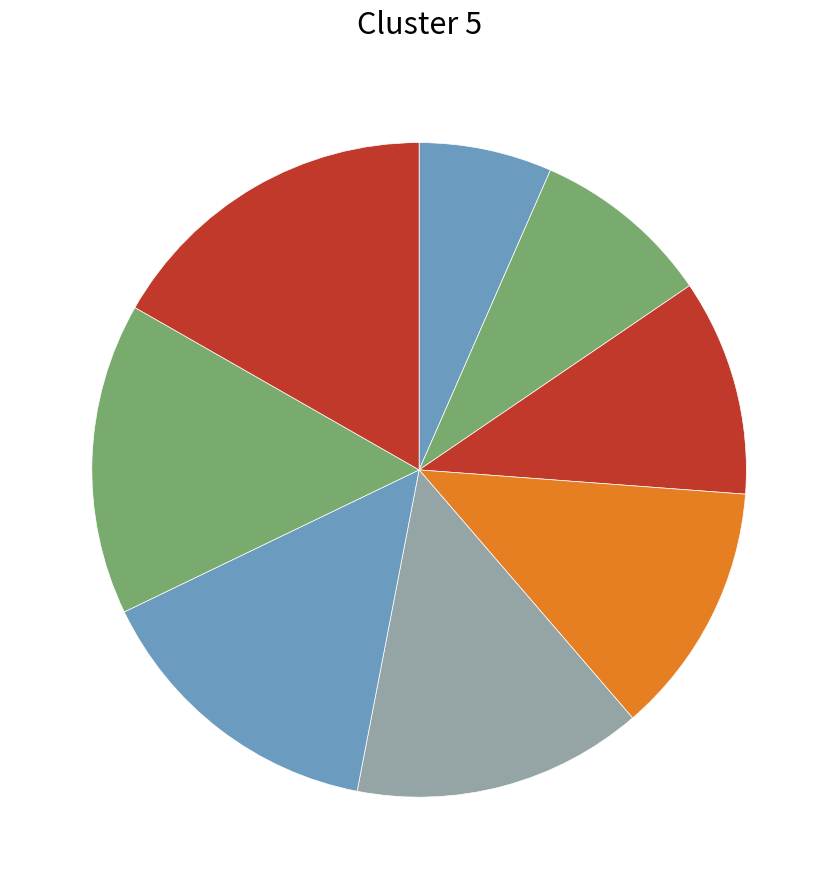

To the nearest percent, what is the average slice percentage?

12%